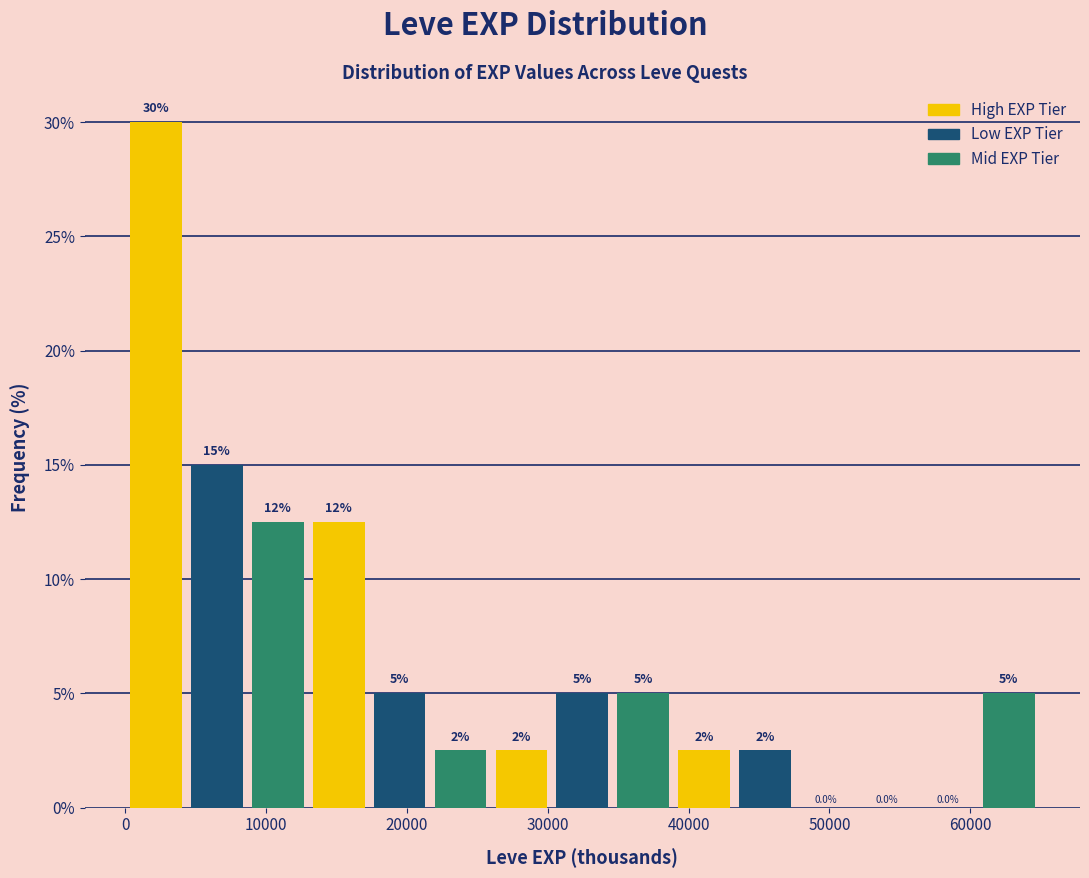

Over which range of the x-axis is the bar tallest?

0 to 4000